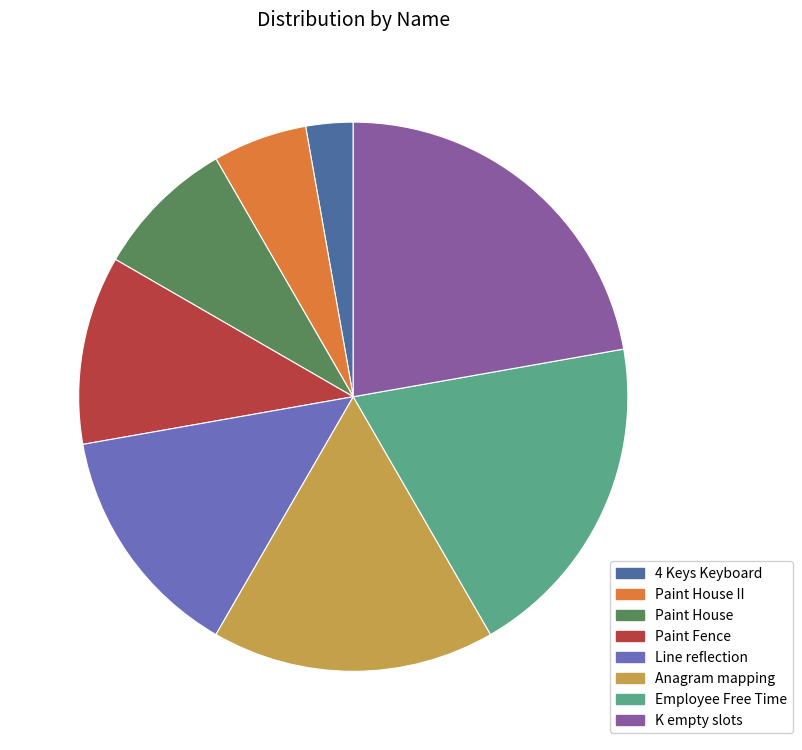

Which category has the biggest portion of the pie?

K empty slots